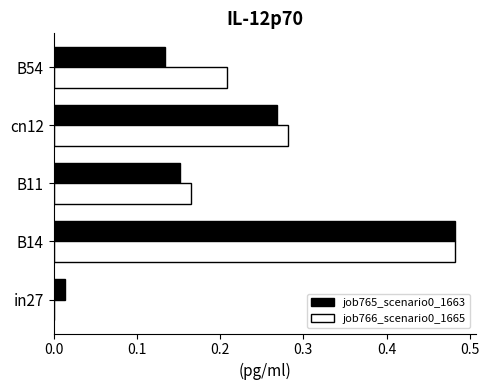

What is the sum of all job765_scenario0_1663 values?

1.1